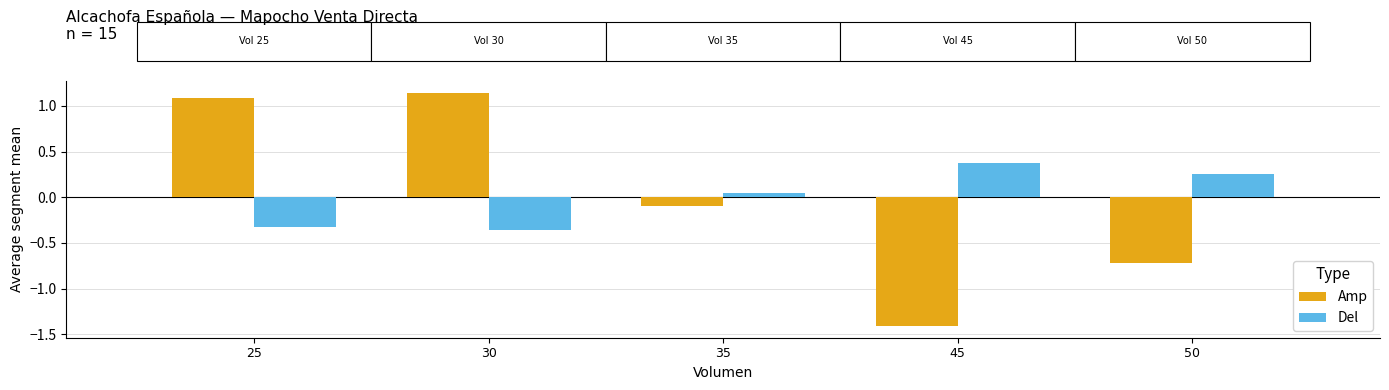

List the labels in order of Del value, smallest first.

30, 25, 35, 50, 45